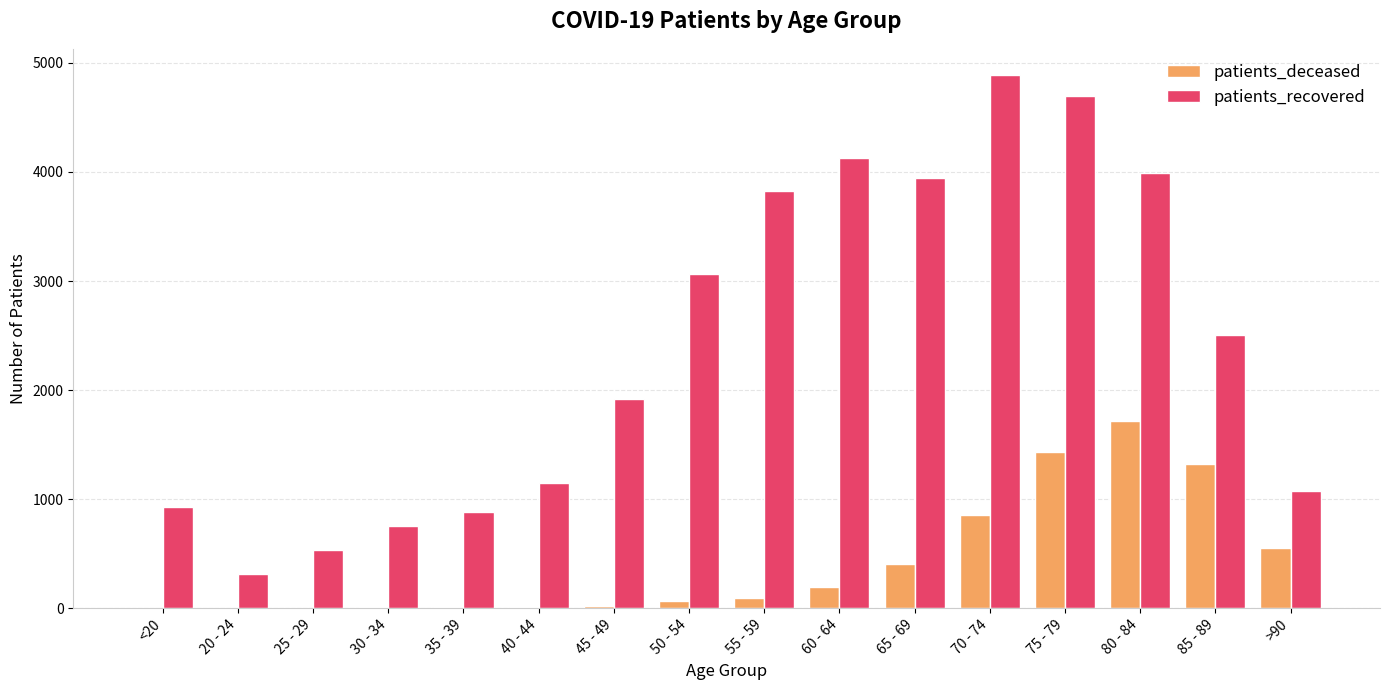

What is the maximum value for patients_deceased?

1718